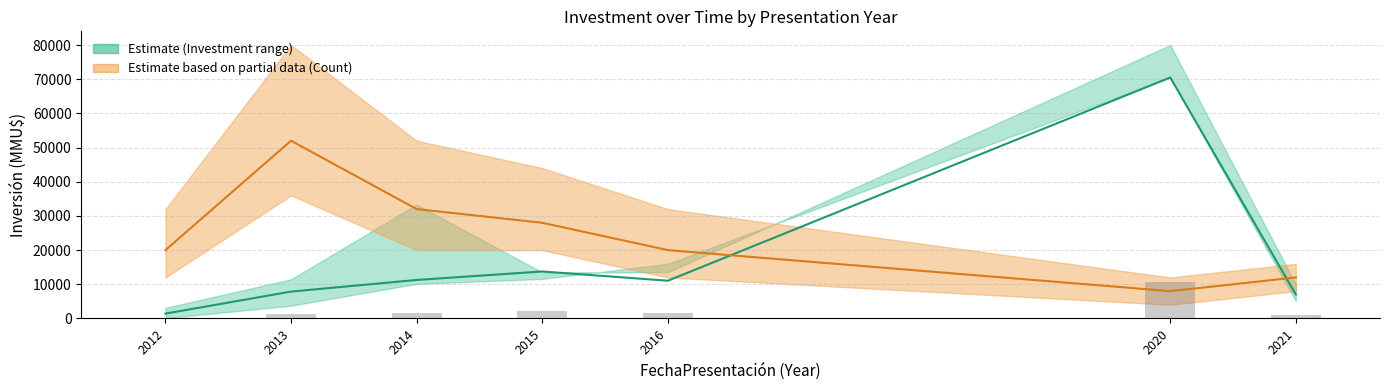

How many data points in Investment (mid) are above 11045?

4